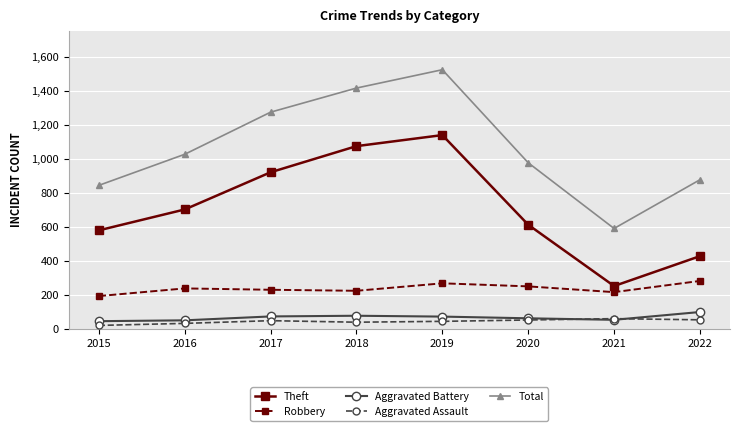

True or false: Robbery and Theft intersect in this chart.

False